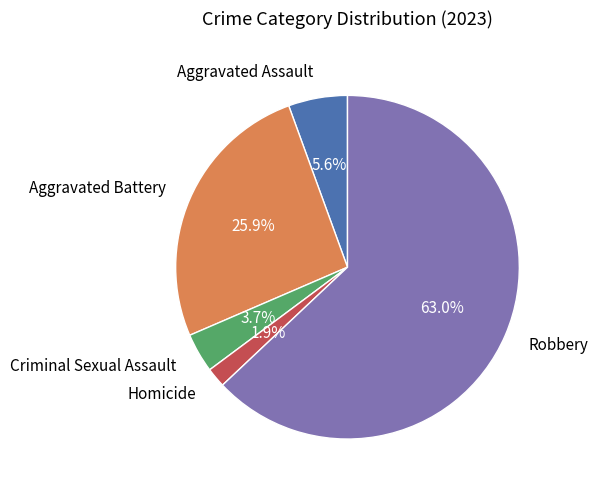

Which category has the biggest portion of the pie?

Robbery